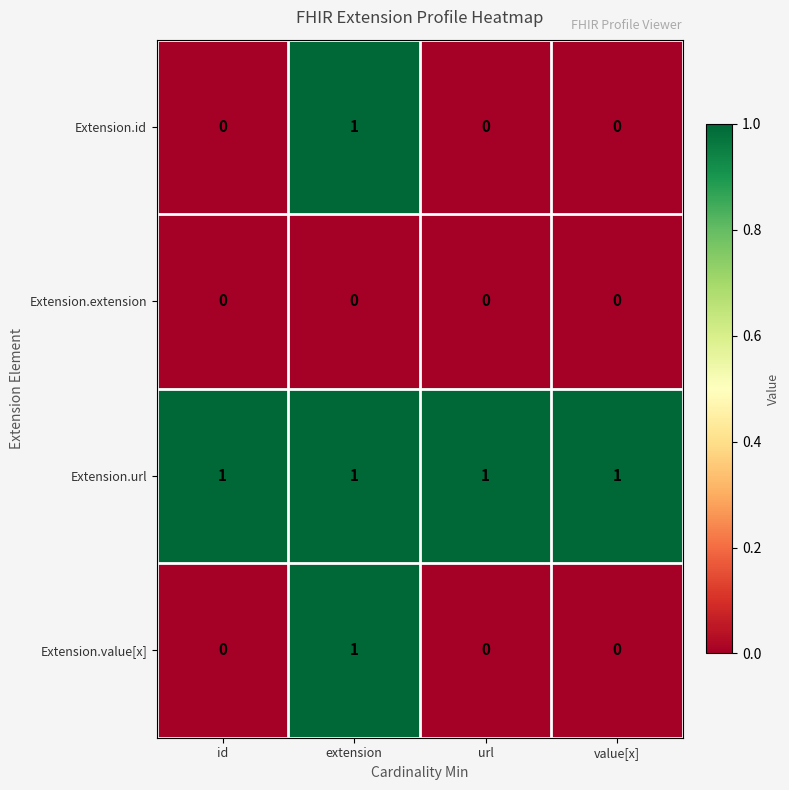

At which label does Extension.value[x] reach its peak?

extension